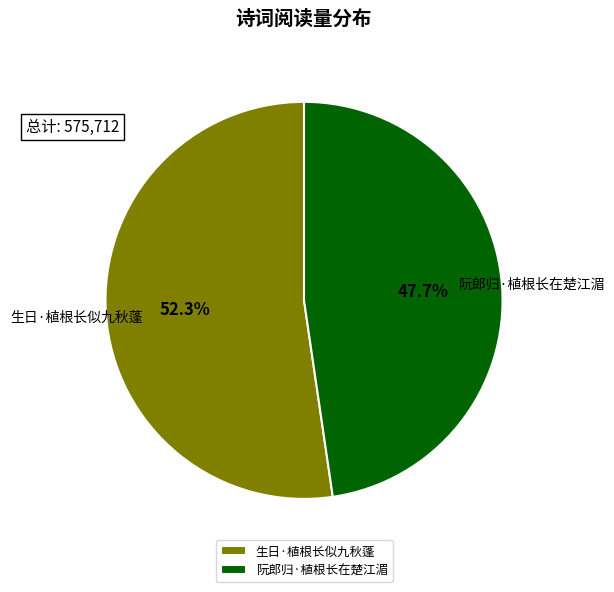

Which category has the biggest portion of the pie?

生日·植根长似九秋蓬